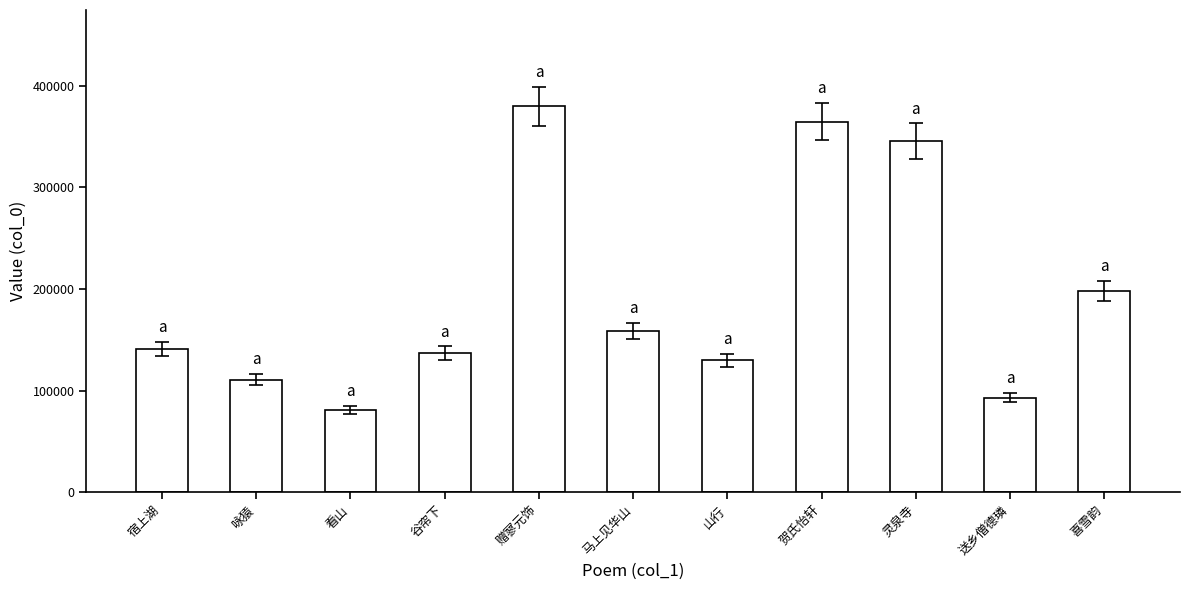

Reading left to right, what are all the values shown in this chart?

141196	110554	80877	136636	379502	158353	129806	364679	345548	93164	197831